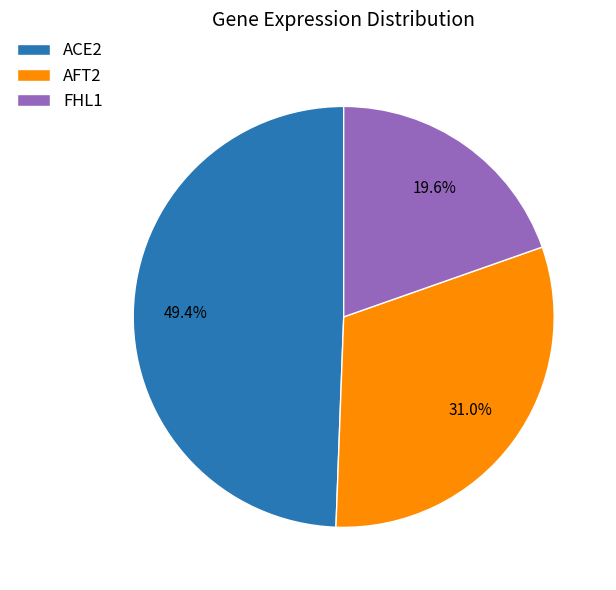

How much of the chart is everything except ACE2?

50.6%